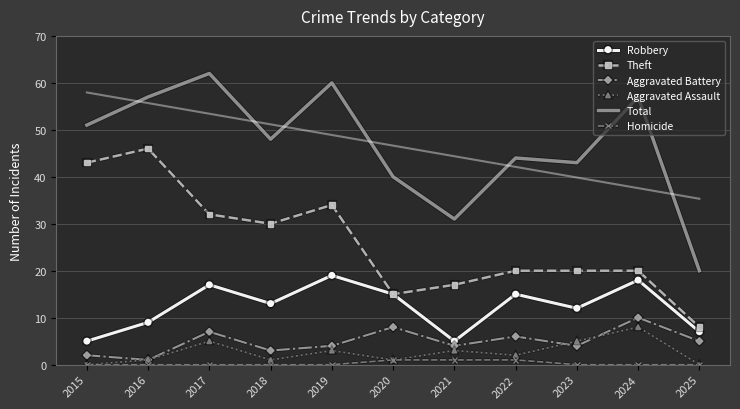

Is the value of Aggravated Assault at 2021 greater than the value of Robbery at 2022?

No